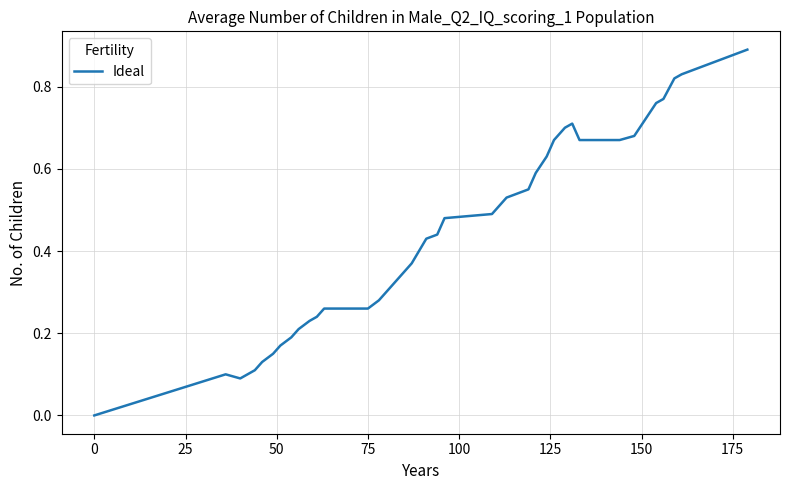

Does the chart have visible grid lines?

Yes